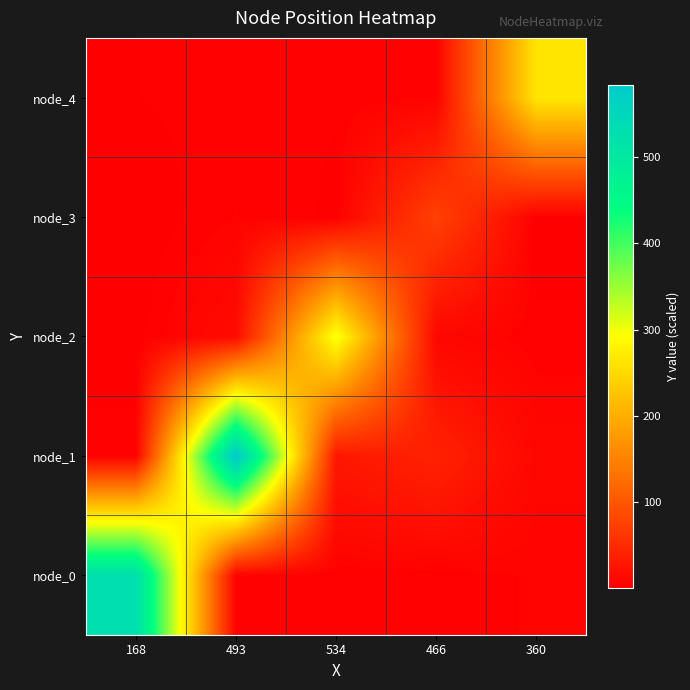

What is the smallest value displayed?

0.5